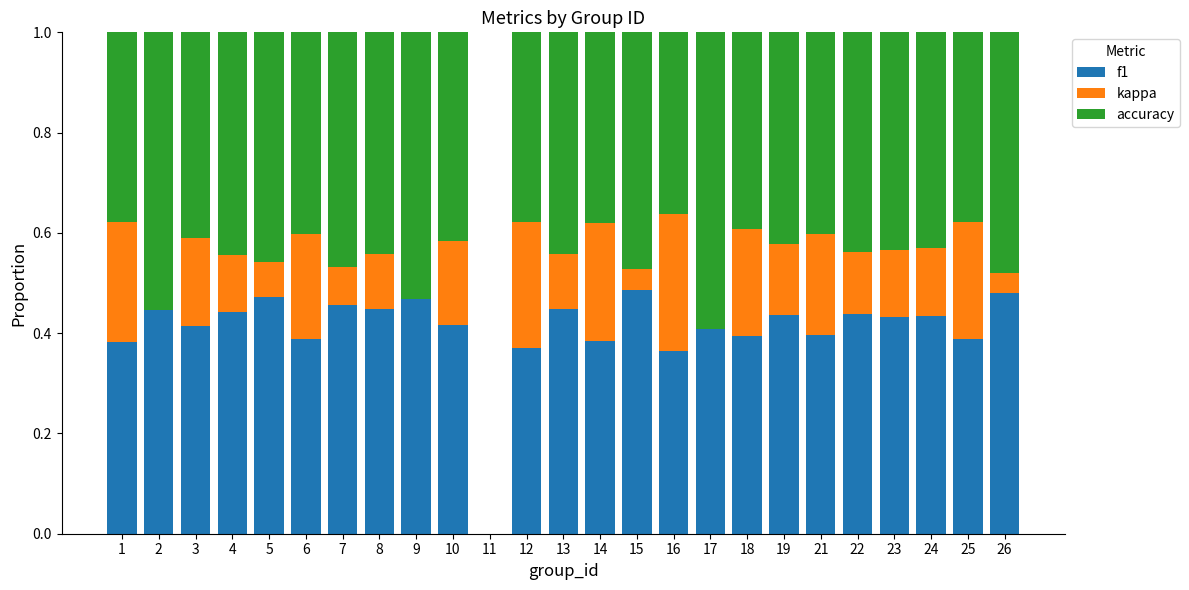

Which series changed the most between 8 and 10?

kappa